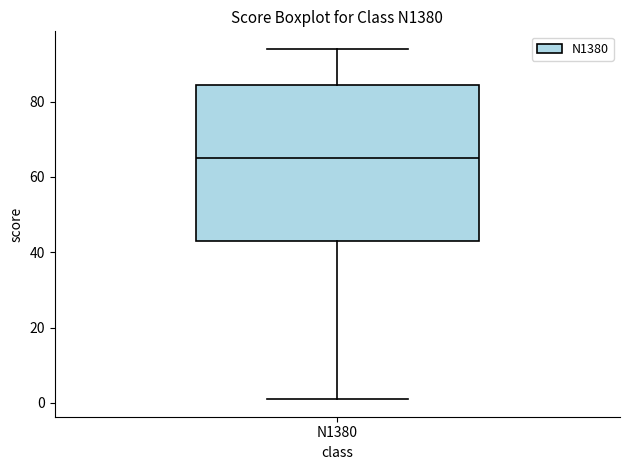

Transcribe this box plot: give where the median line is, the range the box spans, and where the two whiskers end, as read against the y-axis. The values are not printed on the chart, so give them approximately, as read against the axis.

median 66, box 44 to 84, whiskers 2 to 94